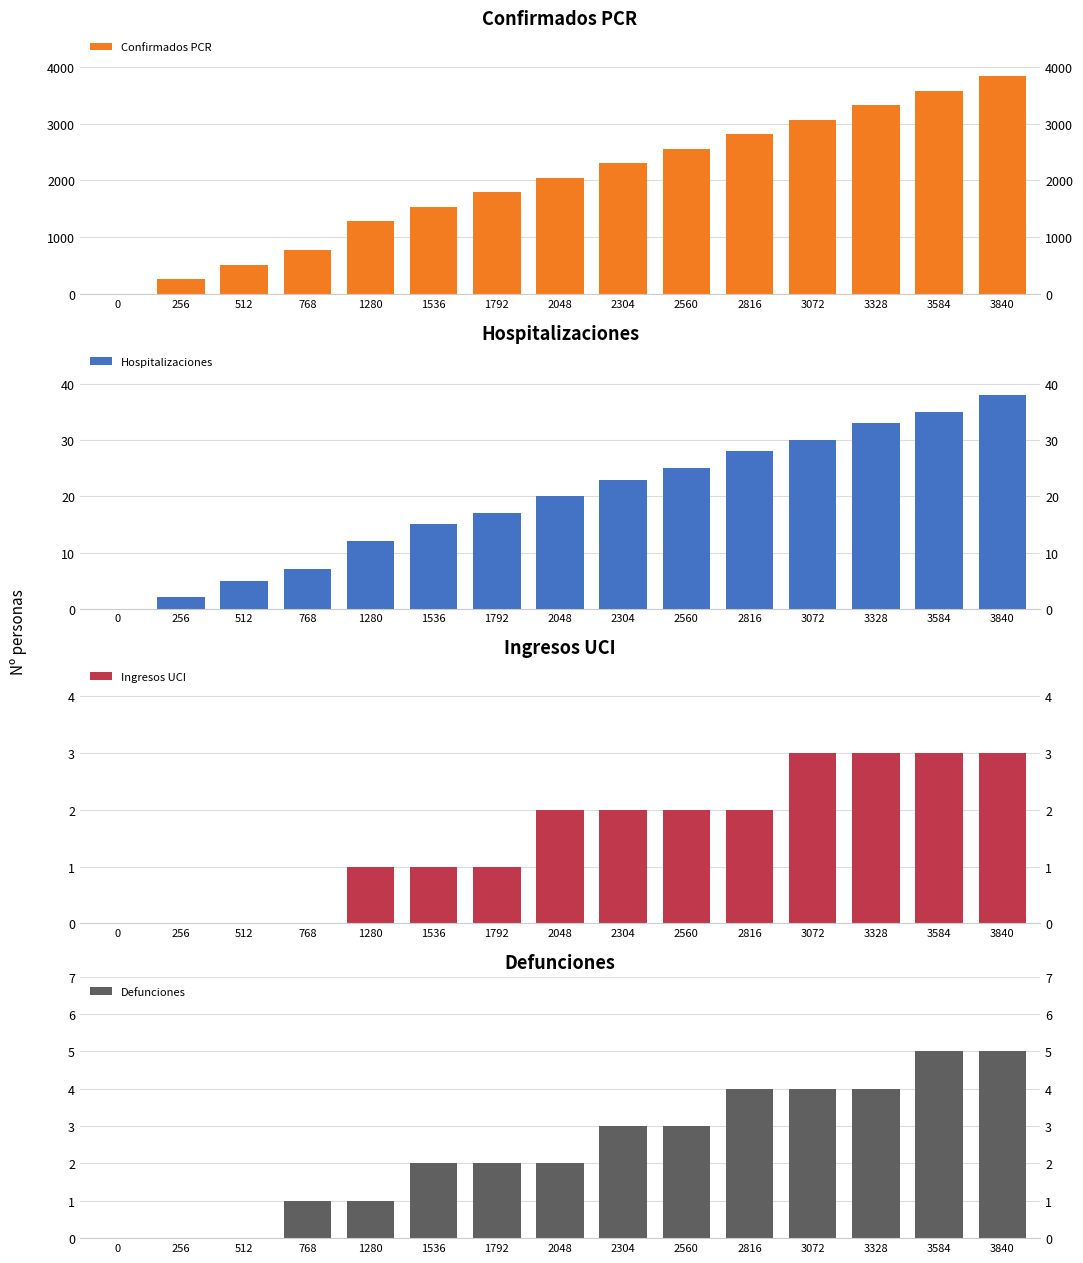

Which series changed the most between 768 and 1280?

Confirmados PCR